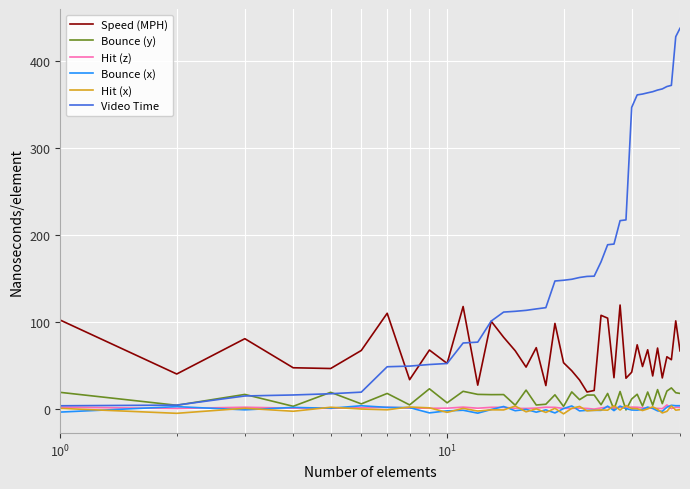

What is the greatest value displayed?

438.1